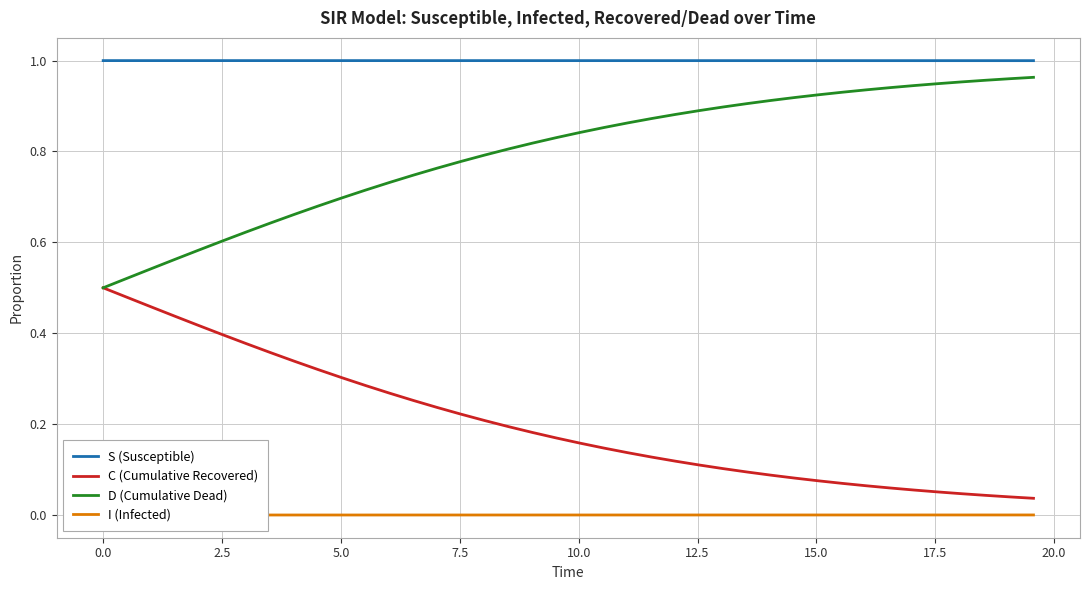

True or false: C (Cumulative Recovered) and S (Susceptible) intersect in this chart.

False